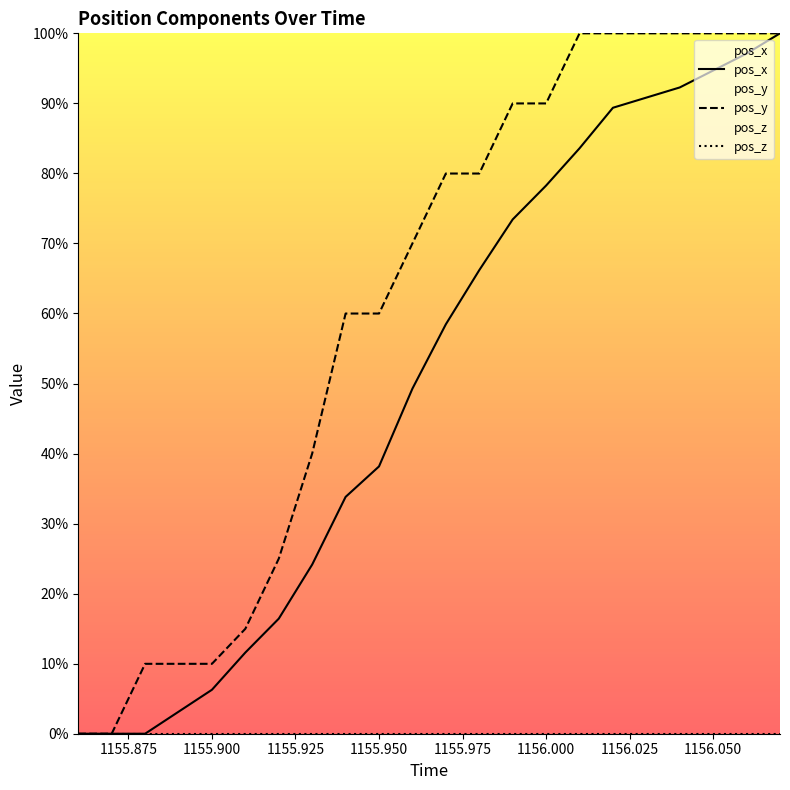

The pos_y series shows 90.0 at 1156.000. True or false?

True